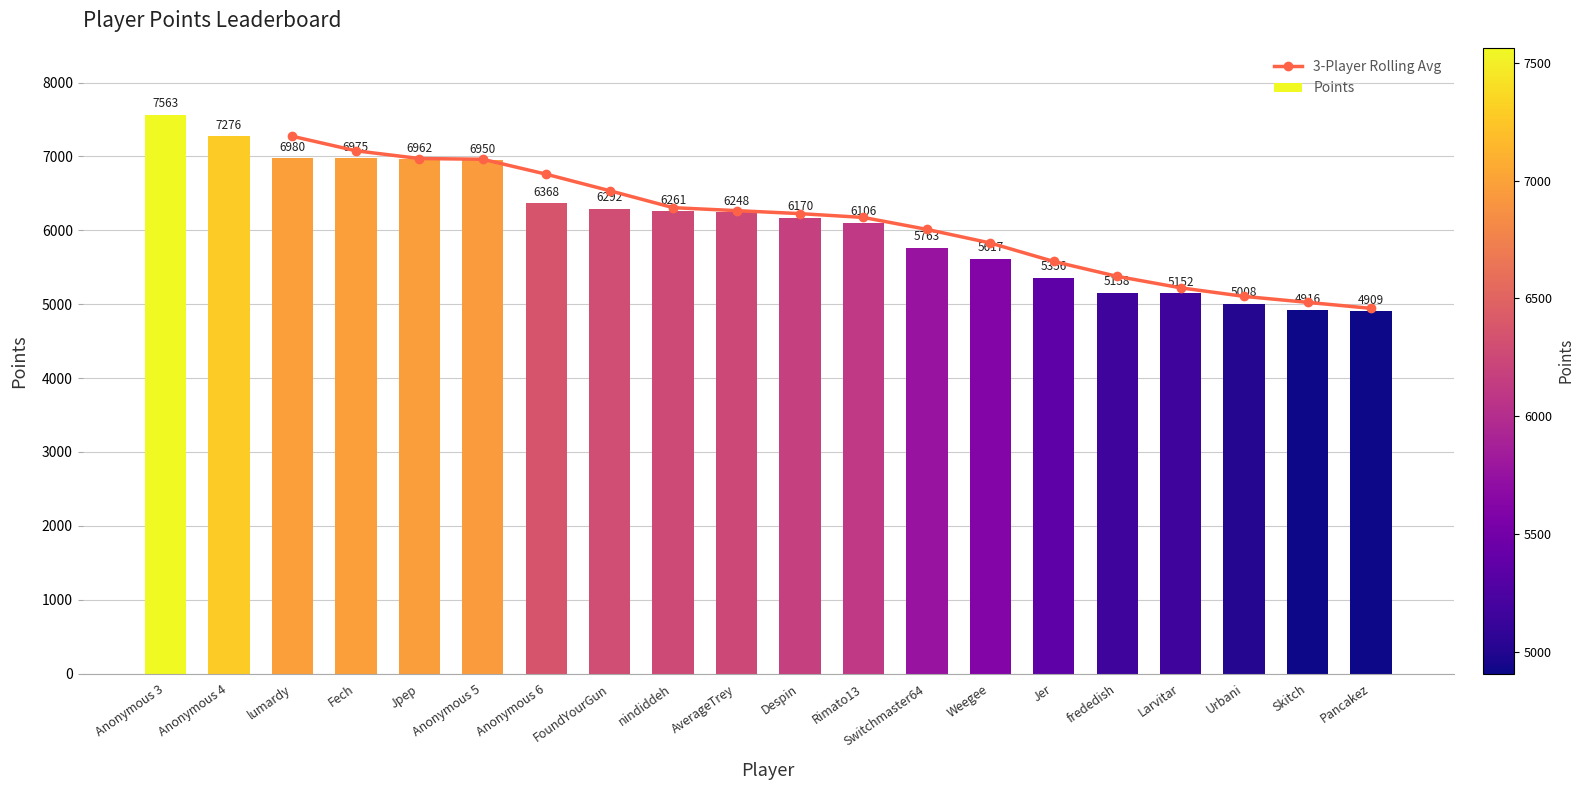

How many data points does each series have?

20